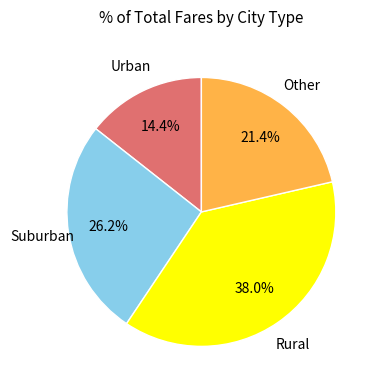

Is there any slice that represents more than half of the pie?

No